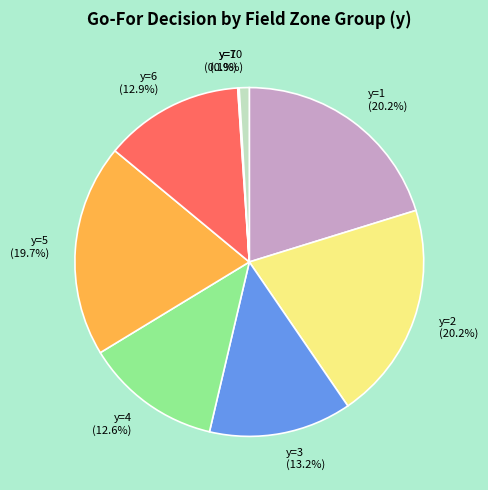

Is there any slice that represents more than half of the pie?

No